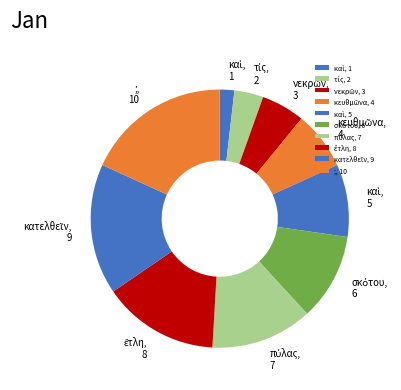

What is the largest slice in the pie chart?

;, 10